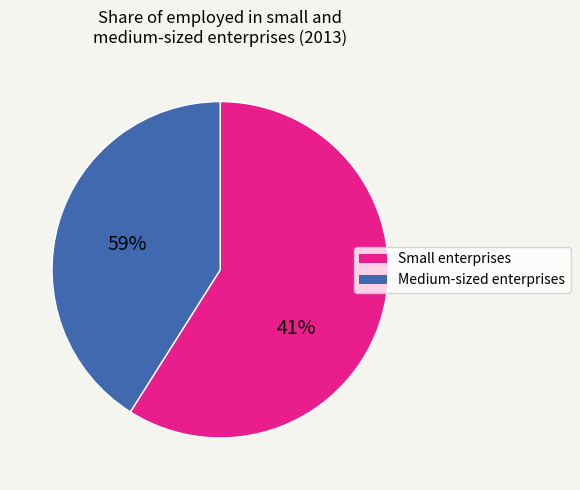

Does Medium-sized enterprises account for over 50% of the chart?

No